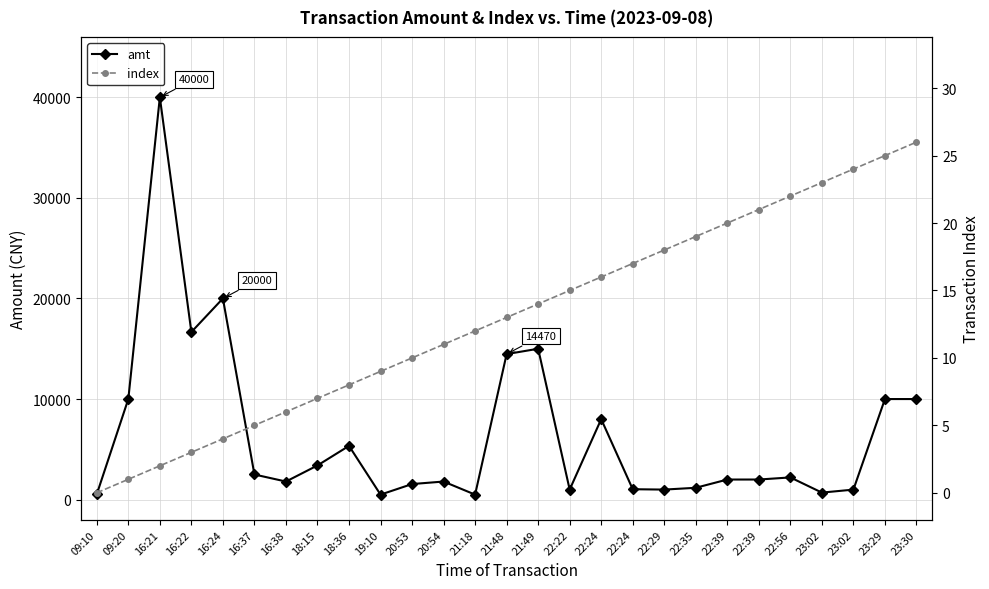

Which has a higher value, 22:39 or 22:22?

22:39